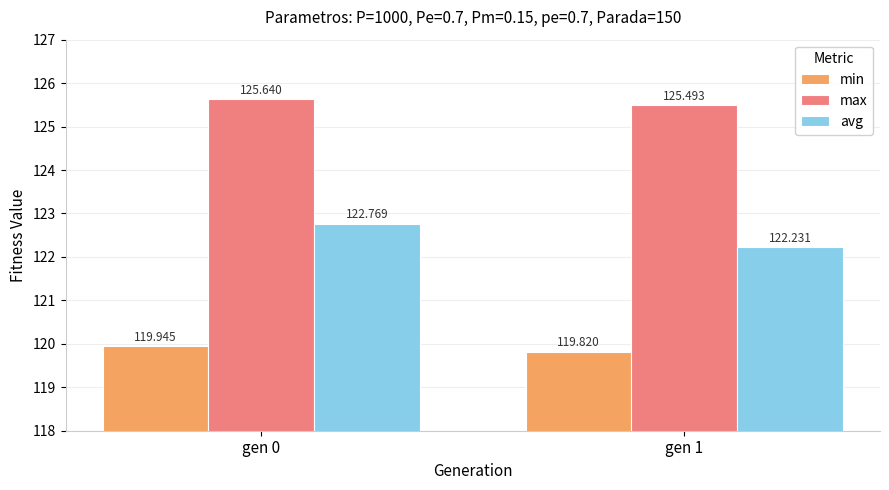

What is the greatest value displayed?

125.6